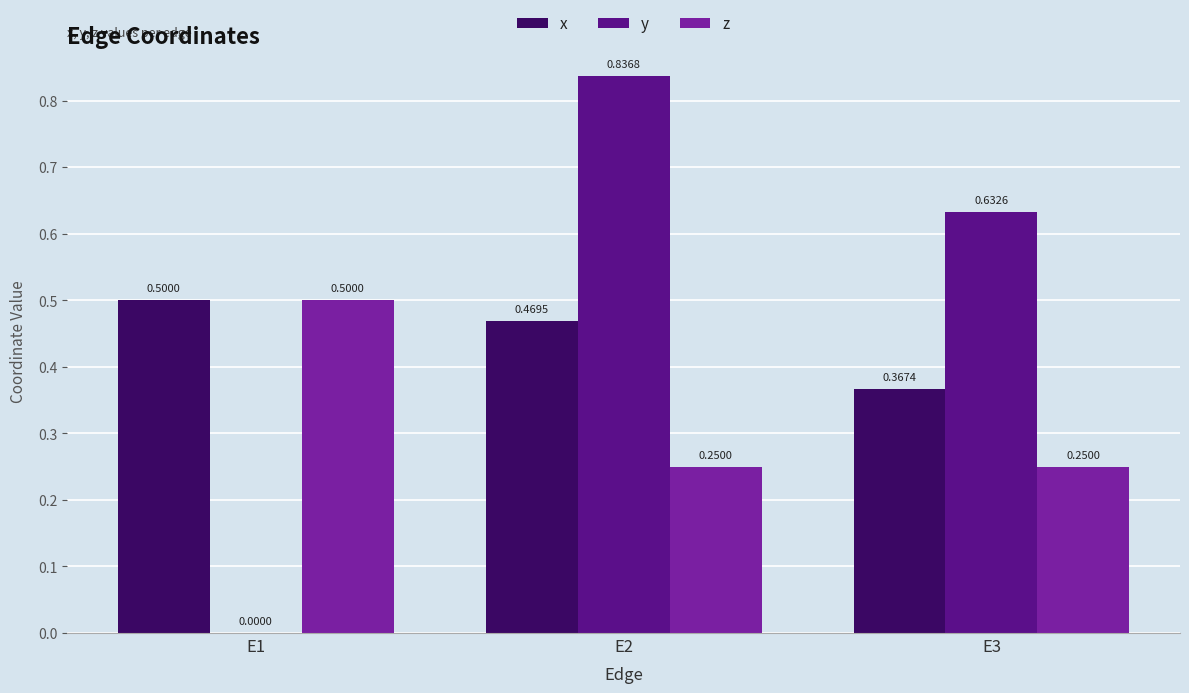

Between E1 and E2, which series saw the biggest shift?

y